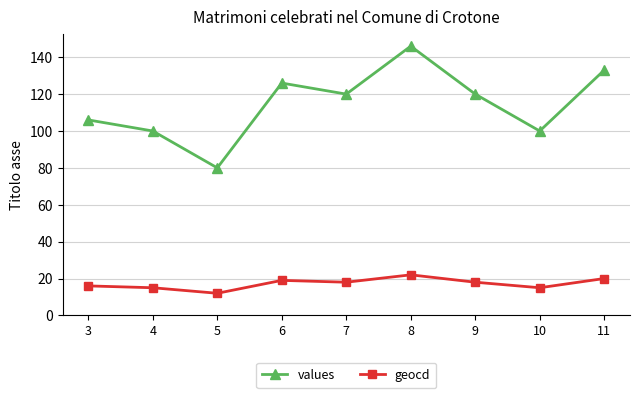

Reading right to left, extract all data points from this chart.

values: 11=133	10=100	9=120	8=146	7=120	6=126	5=80	4=100	3=106
geocd: 11=20	10=15	9=18	8=22	7=18	6=19	5=12	4=15	3=16